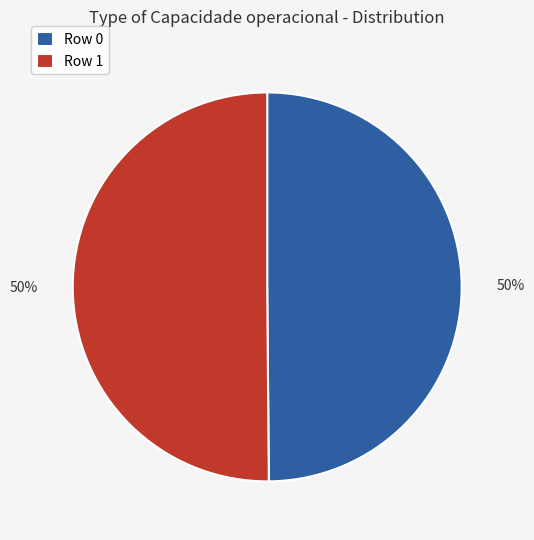

True or false: Row 0 accounts for 50% of the total.

True